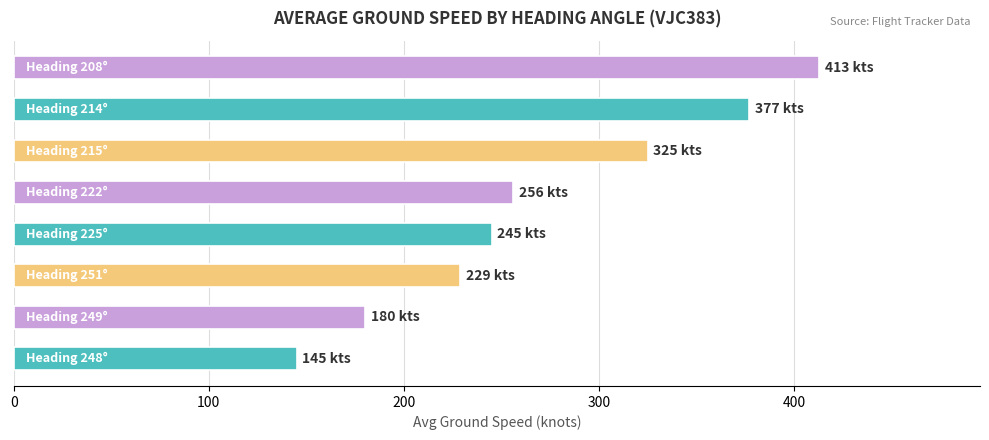

What is the minimum value shown in the chart?

145.0